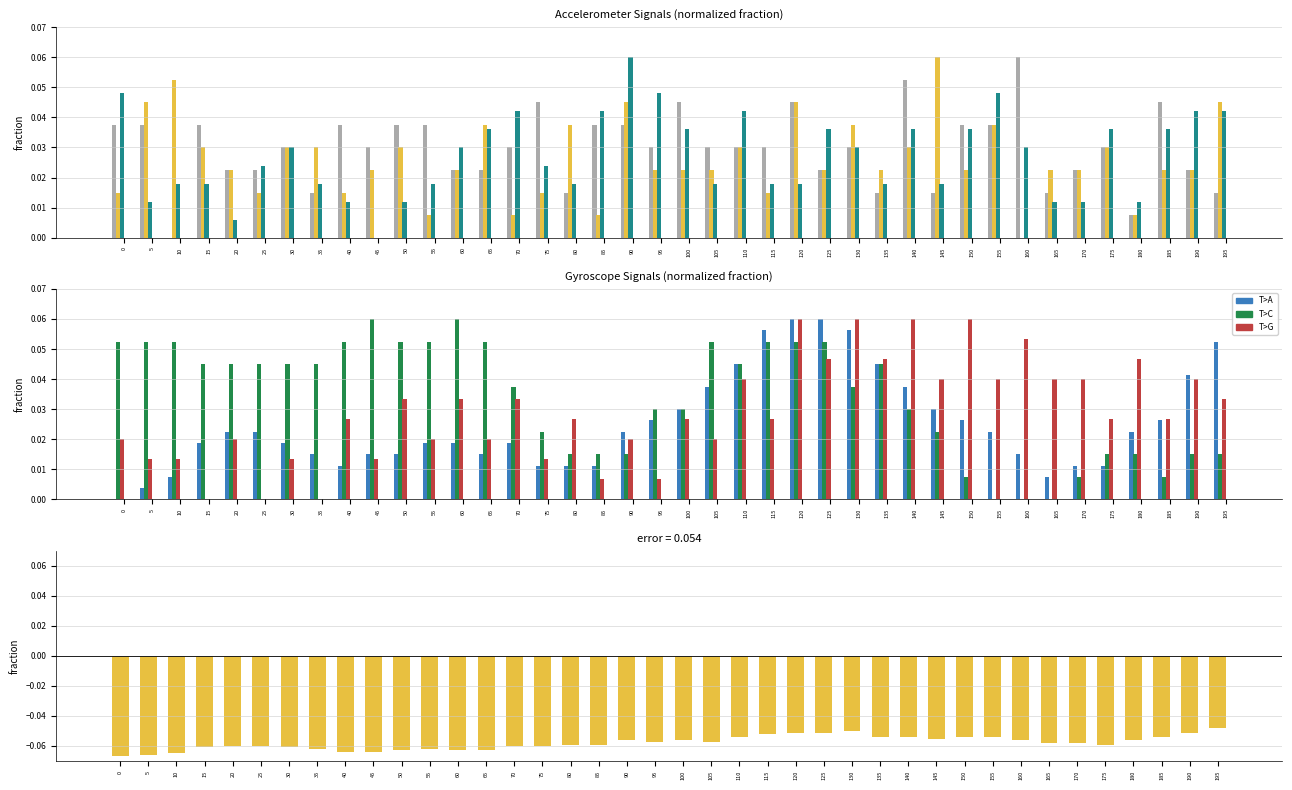

How many accel_z values are between 0 and 1?

40